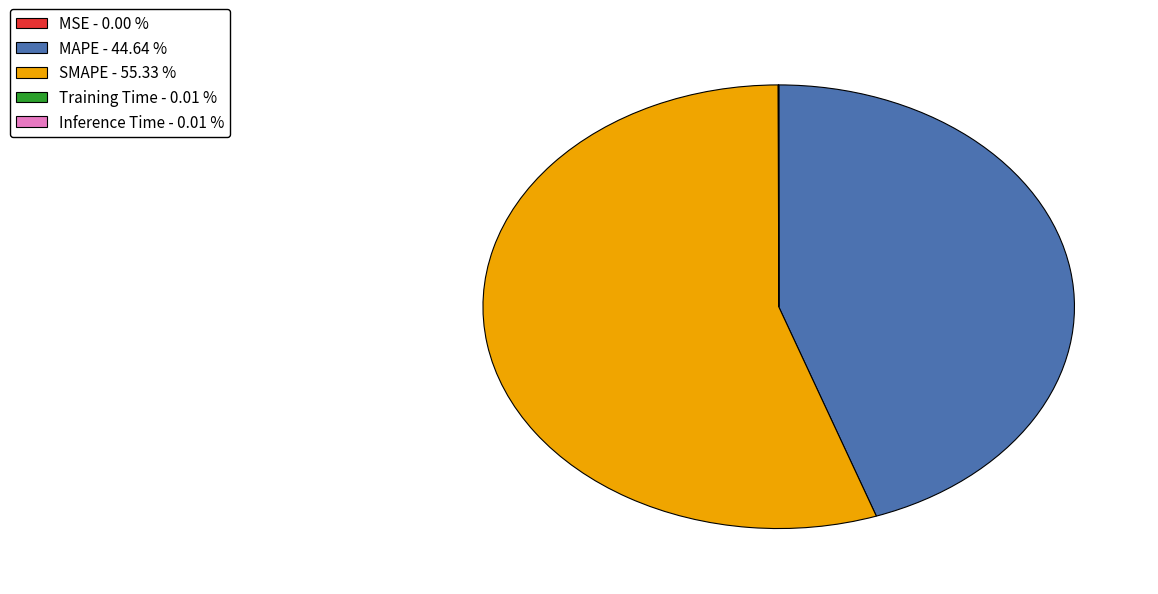

Is there any slice that represents more than half of the pie?

Yes